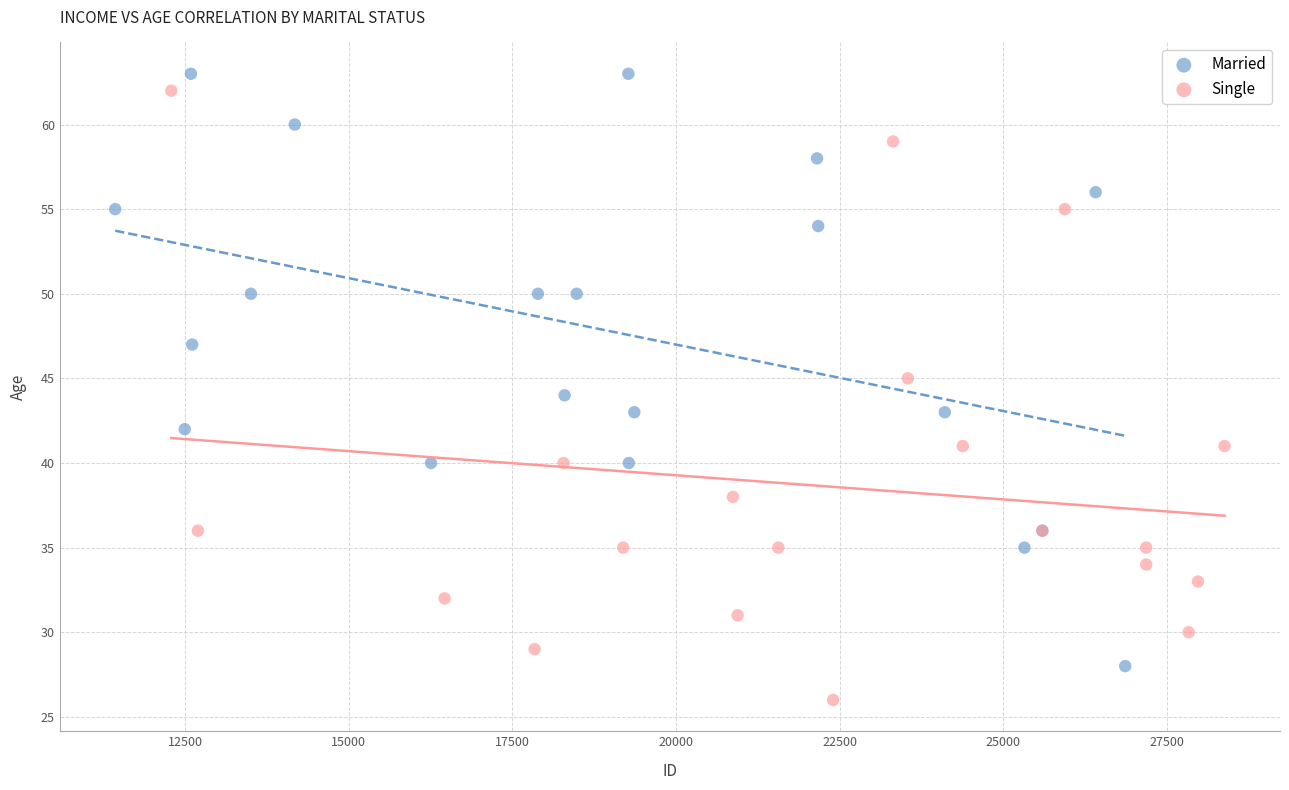

Which series has the widest spread of Y values?

Single